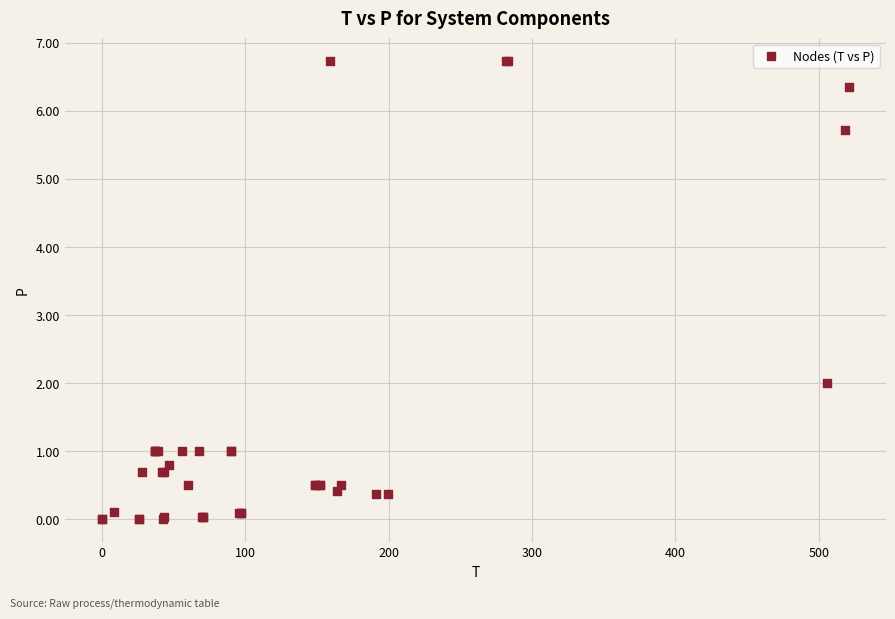

What Y value in the scatter plot is closest to 3?

2.0